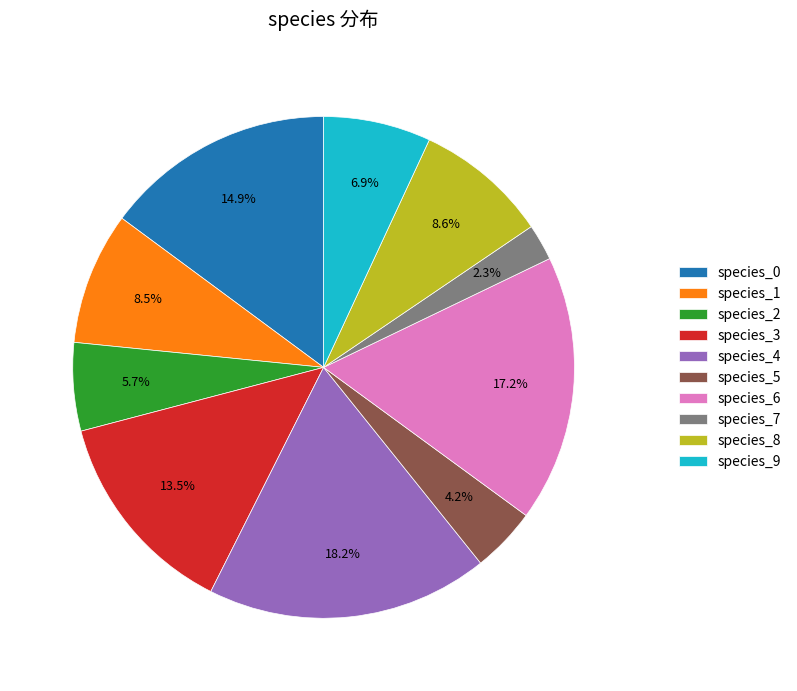

Count the number of slices in the pie.

10